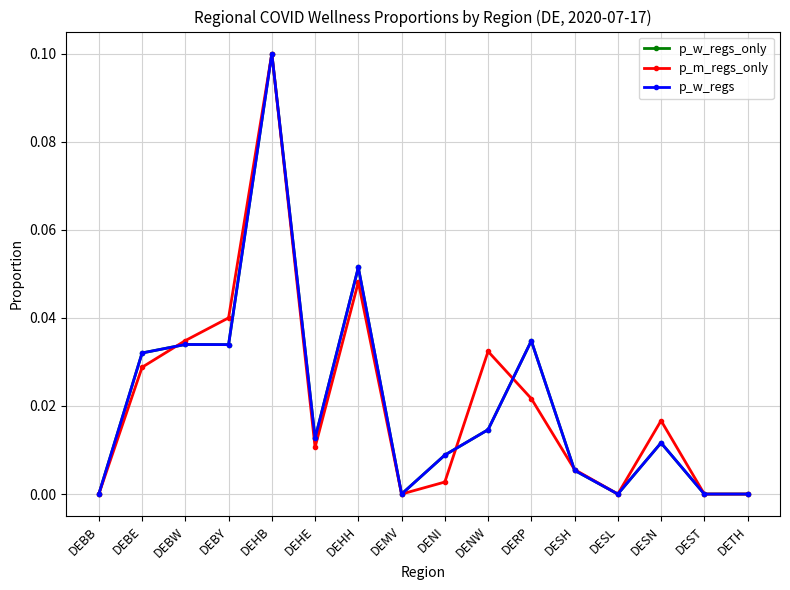

How many values in p_m_regs_only are above zero?

11